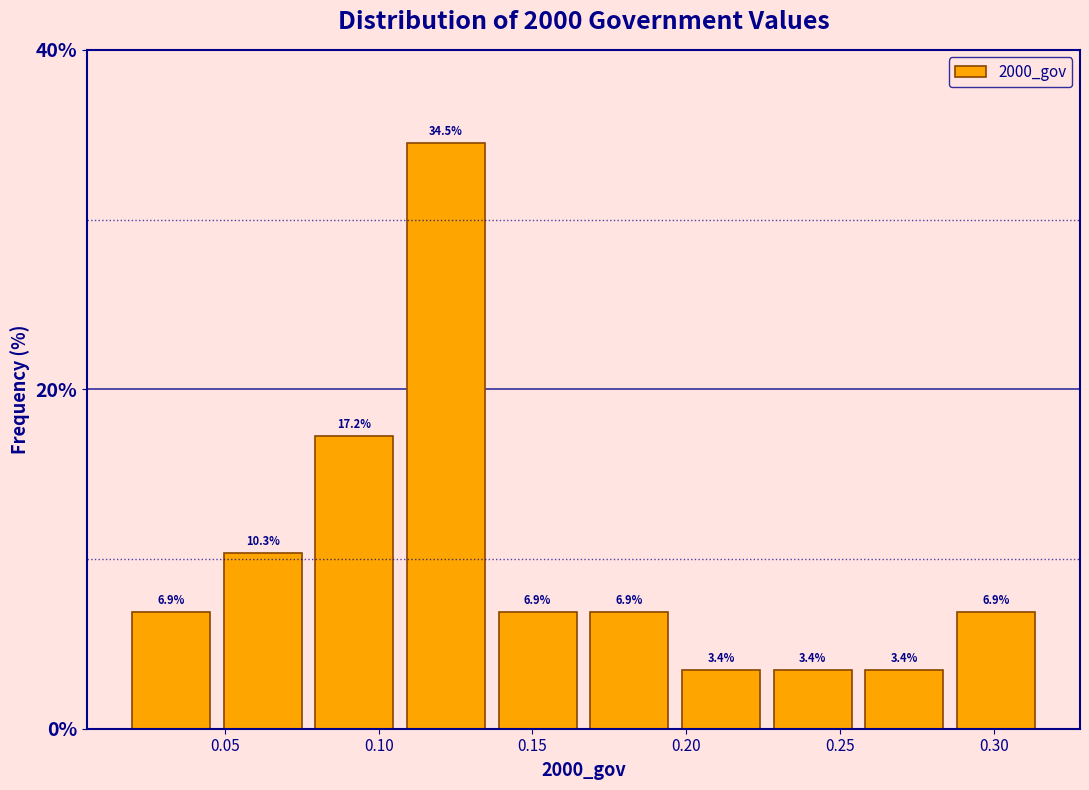

Which range on the x-axis has the tallest bar?

0.105 to 0.135